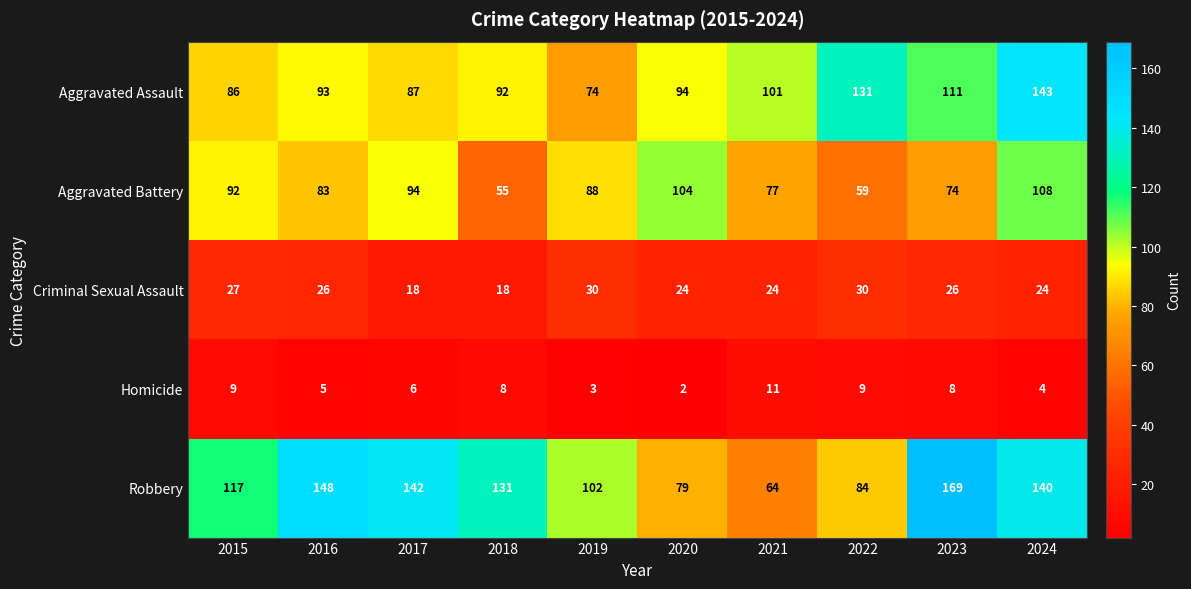

At which label is Homicide closest to 6?

2017